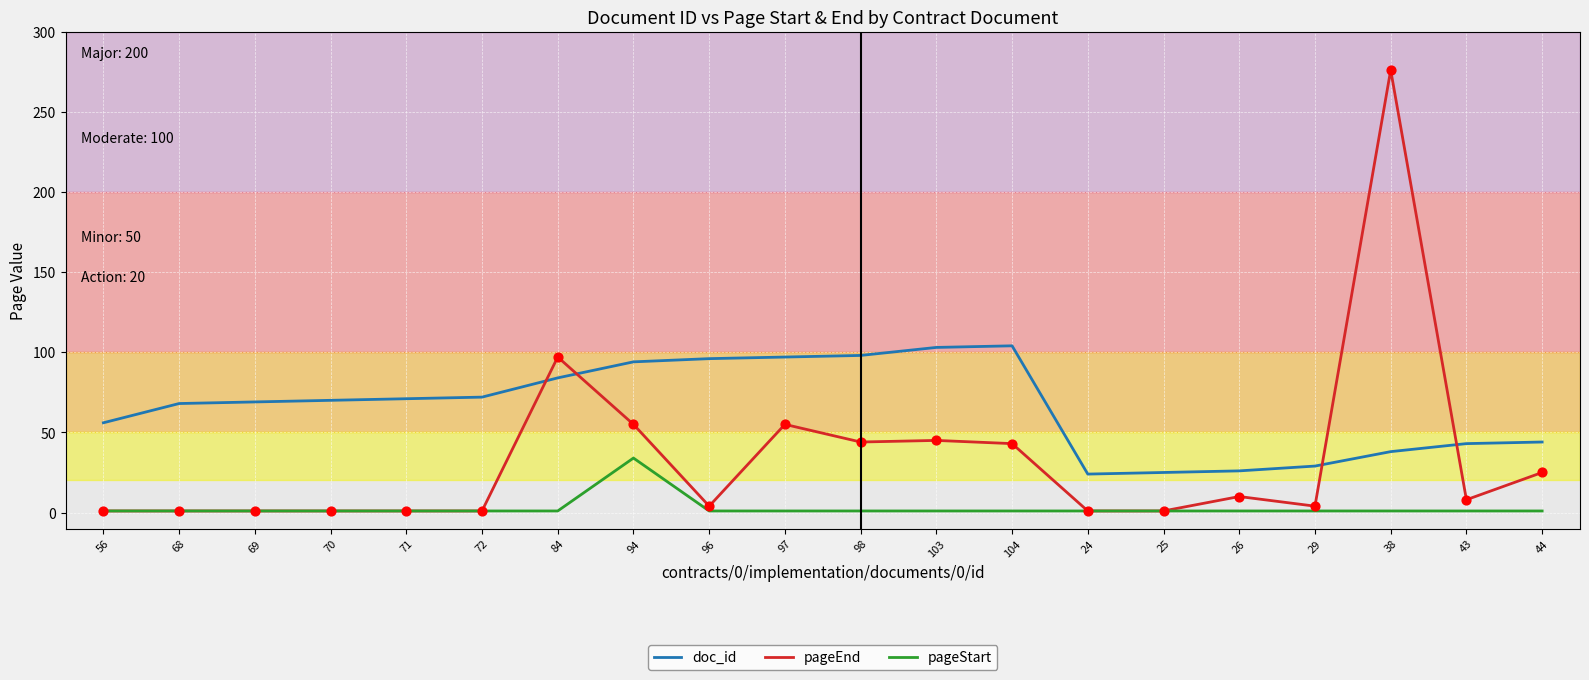

What is the total value across all series at 98?

143